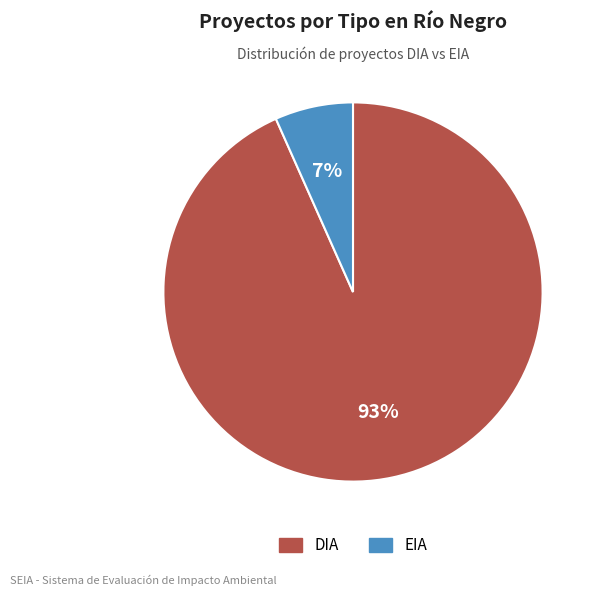

To the nearest percent, what is the average slice percentage?

50%